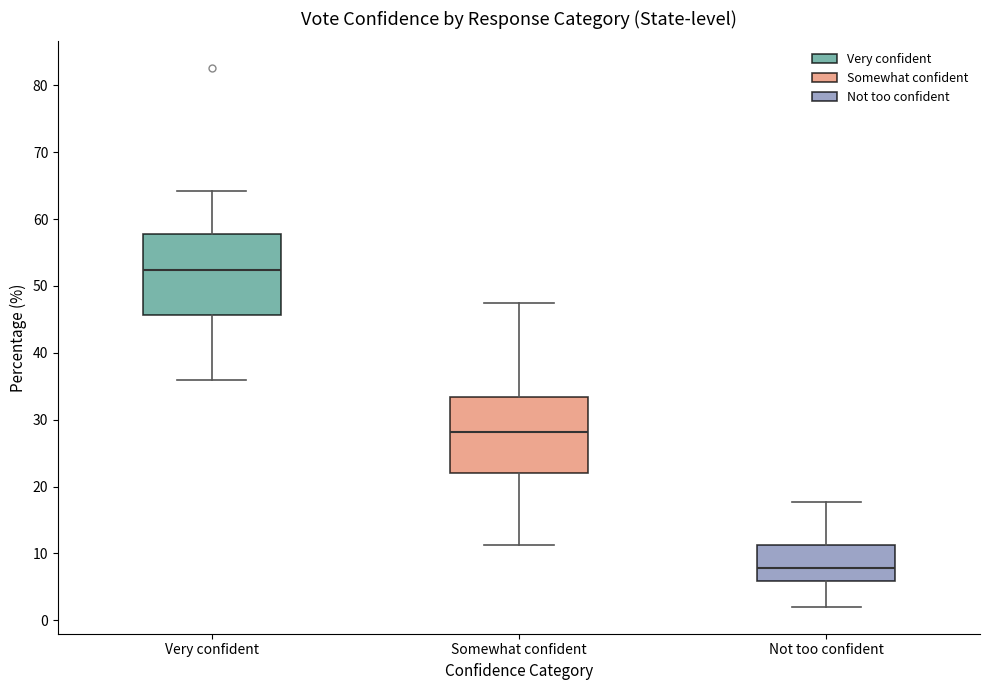

Which box's median line is the lowest?

Not too confident